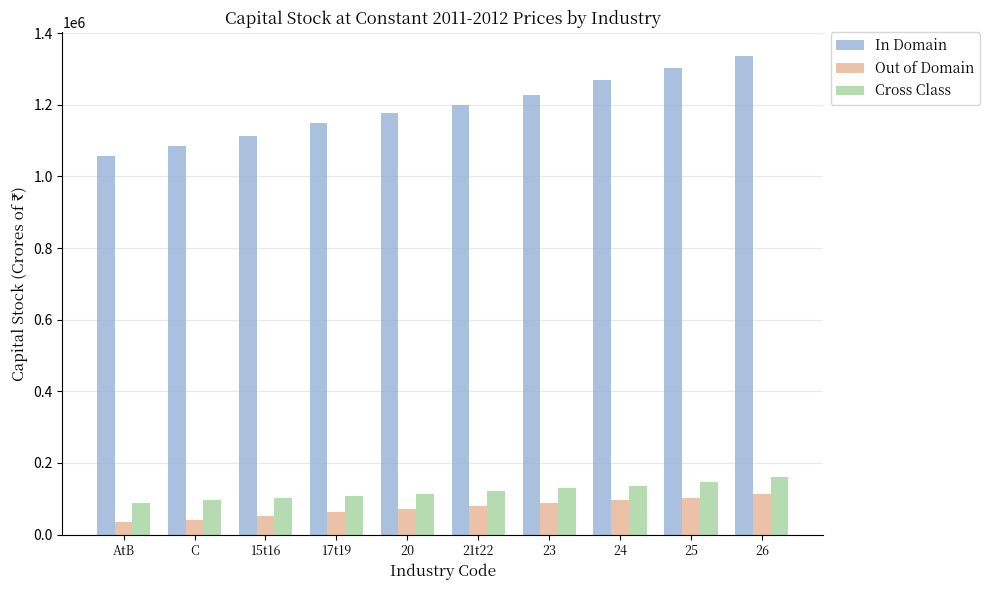

What is the average value of the Cross Class series?

120337.4